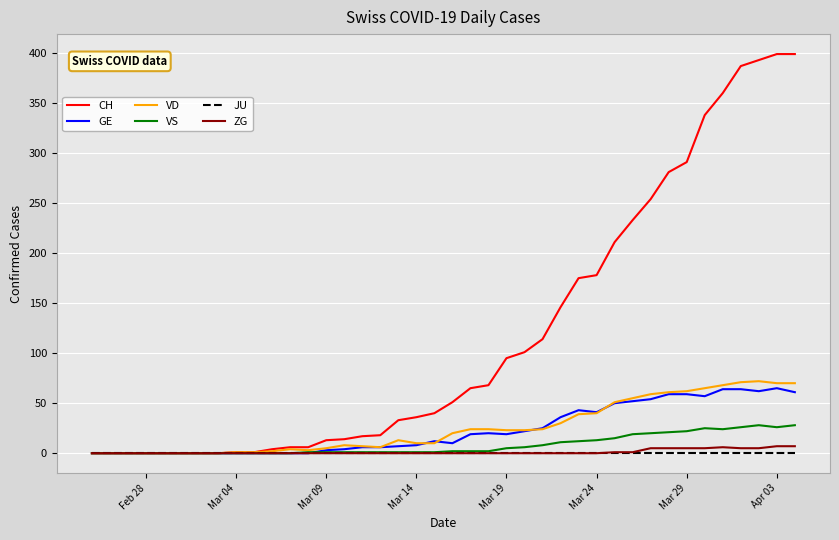

Which series has the largest range (max minus min)?

CH